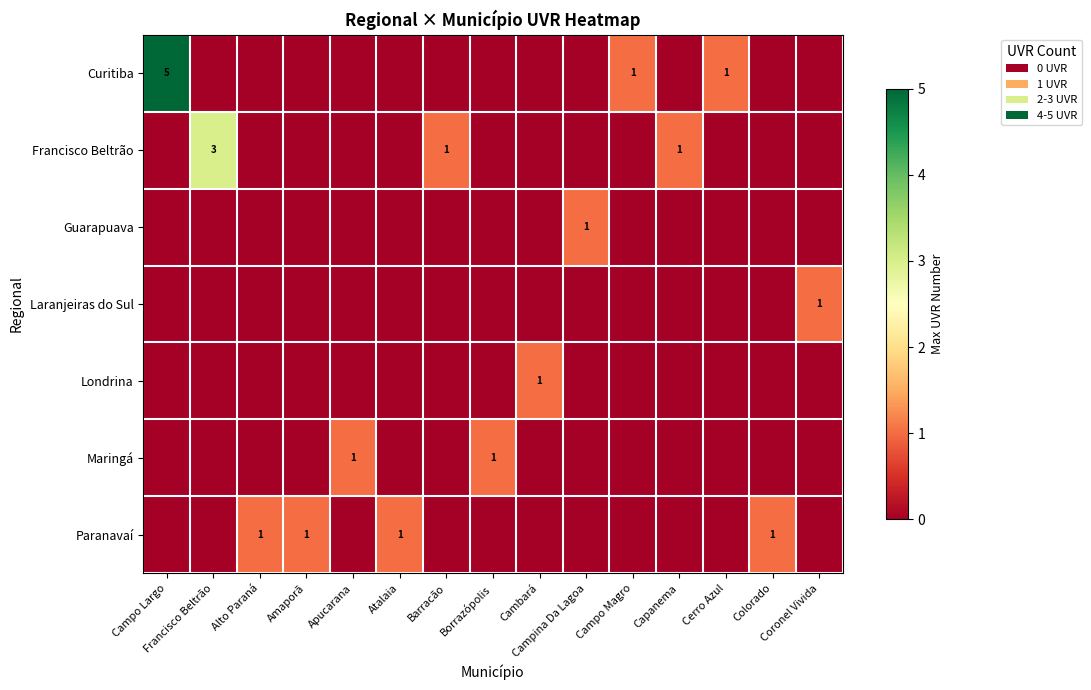

What is the sum of all Francisco Beltrão values?

5